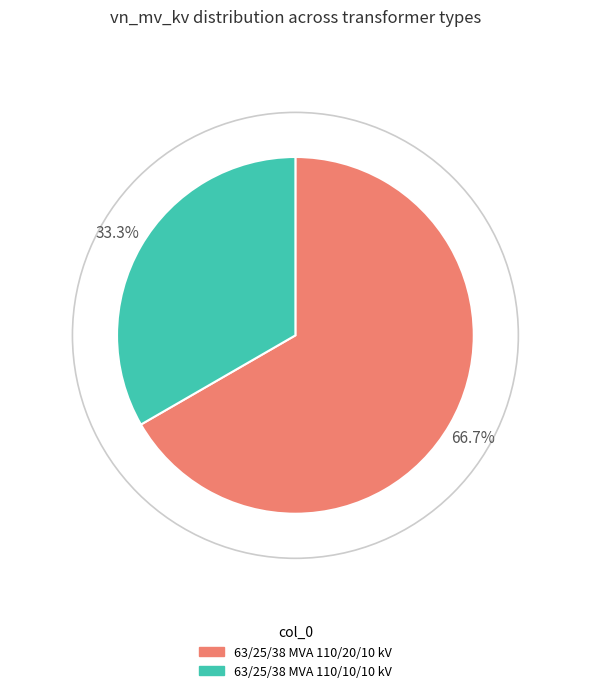

Which has a higher value, 63/25/38 MVA 110/20/10 kV or 63/25/38 MVA 110/10/10 kV?

63/25/38 MVA 110/20/10 kV